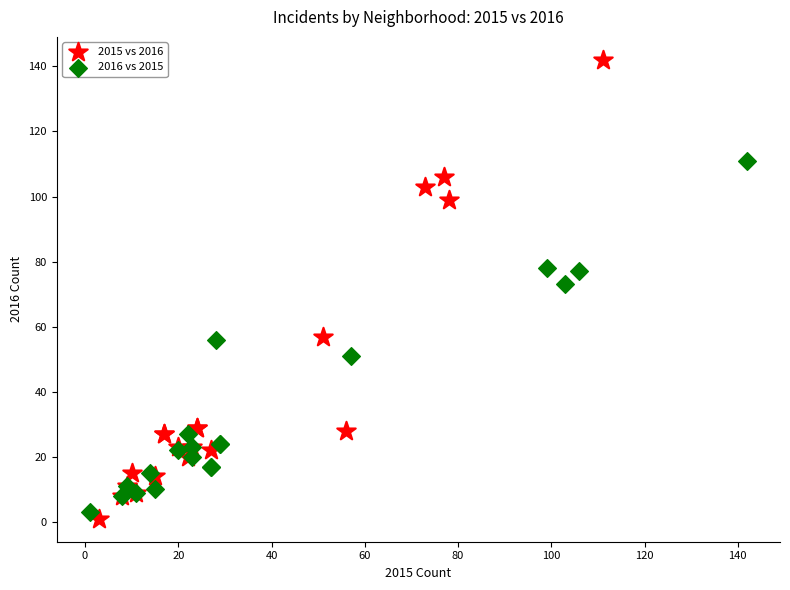

What are all the series names shown in the legend?

2015 vs 2016, 2016 vs 2015